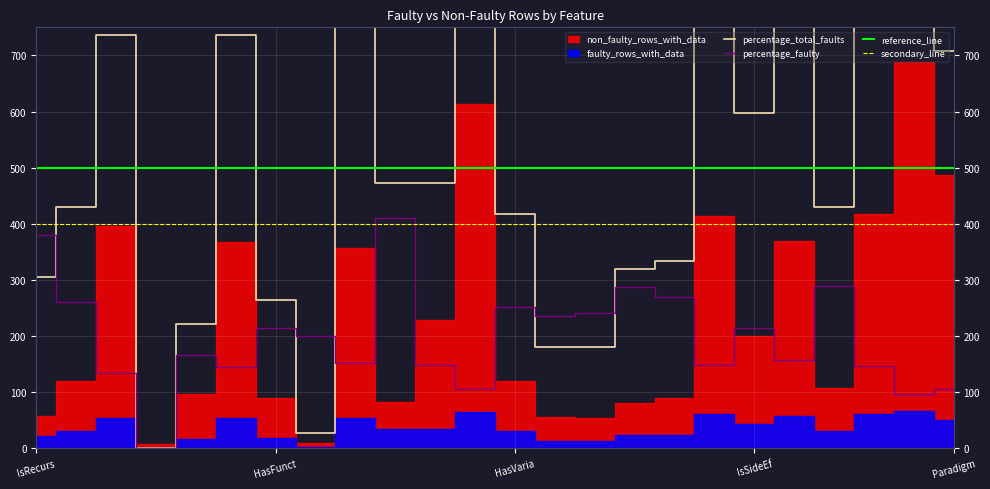

Is this an area chart (filled region under the line)?

No